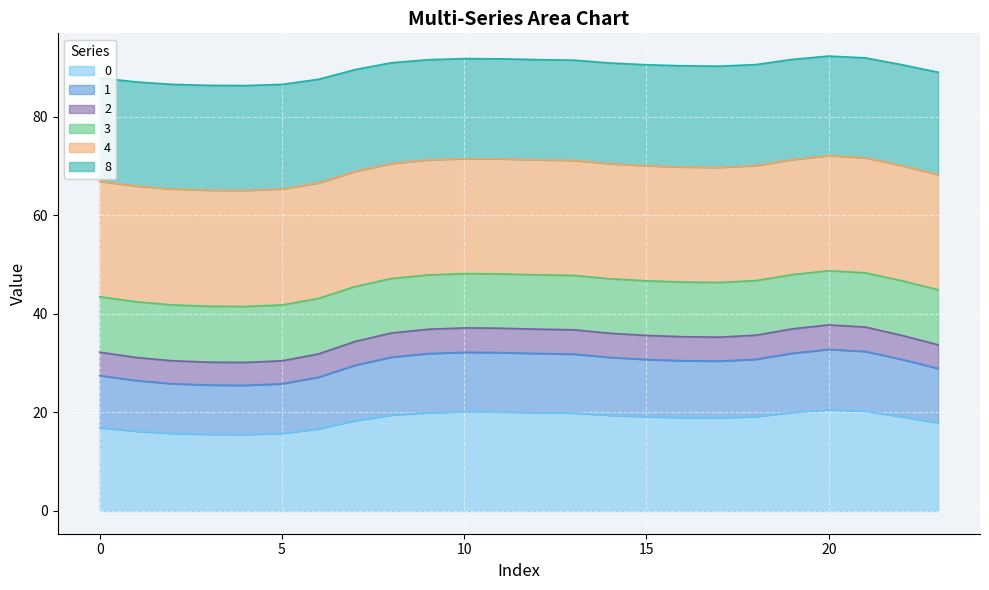

True or false: 1 and 8 cross at least once.

False